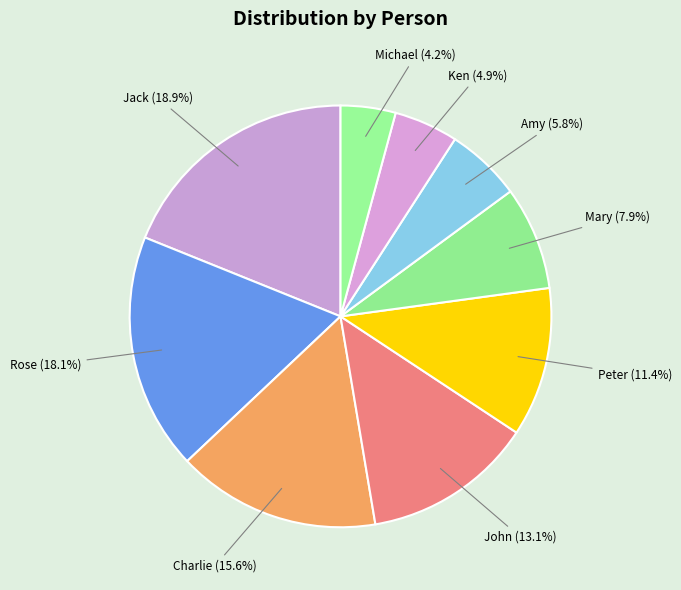

To the nearest percent, what is the average slice percentage?

11%